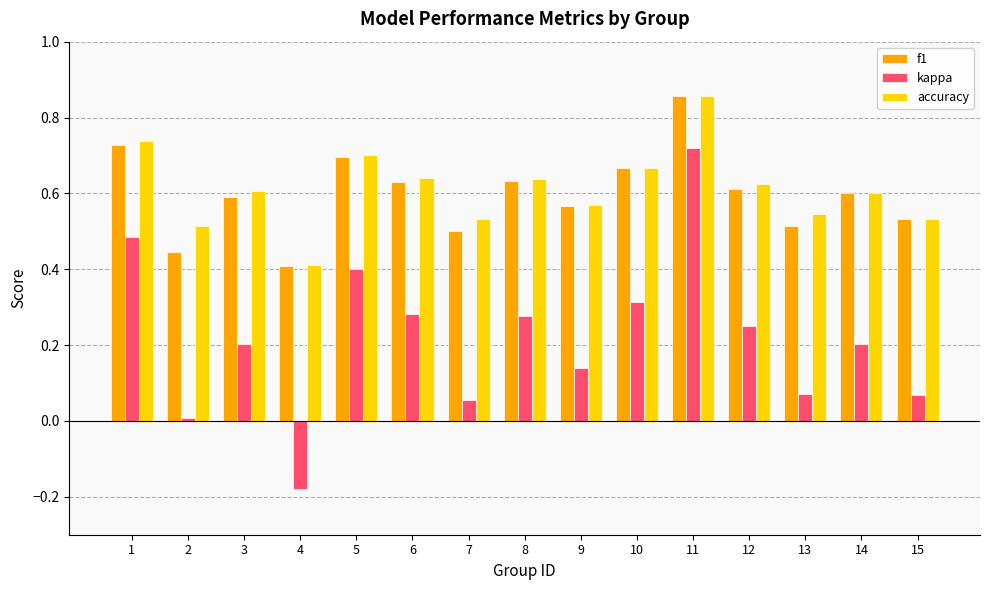

What is the sum of all accuracy values?

9.2